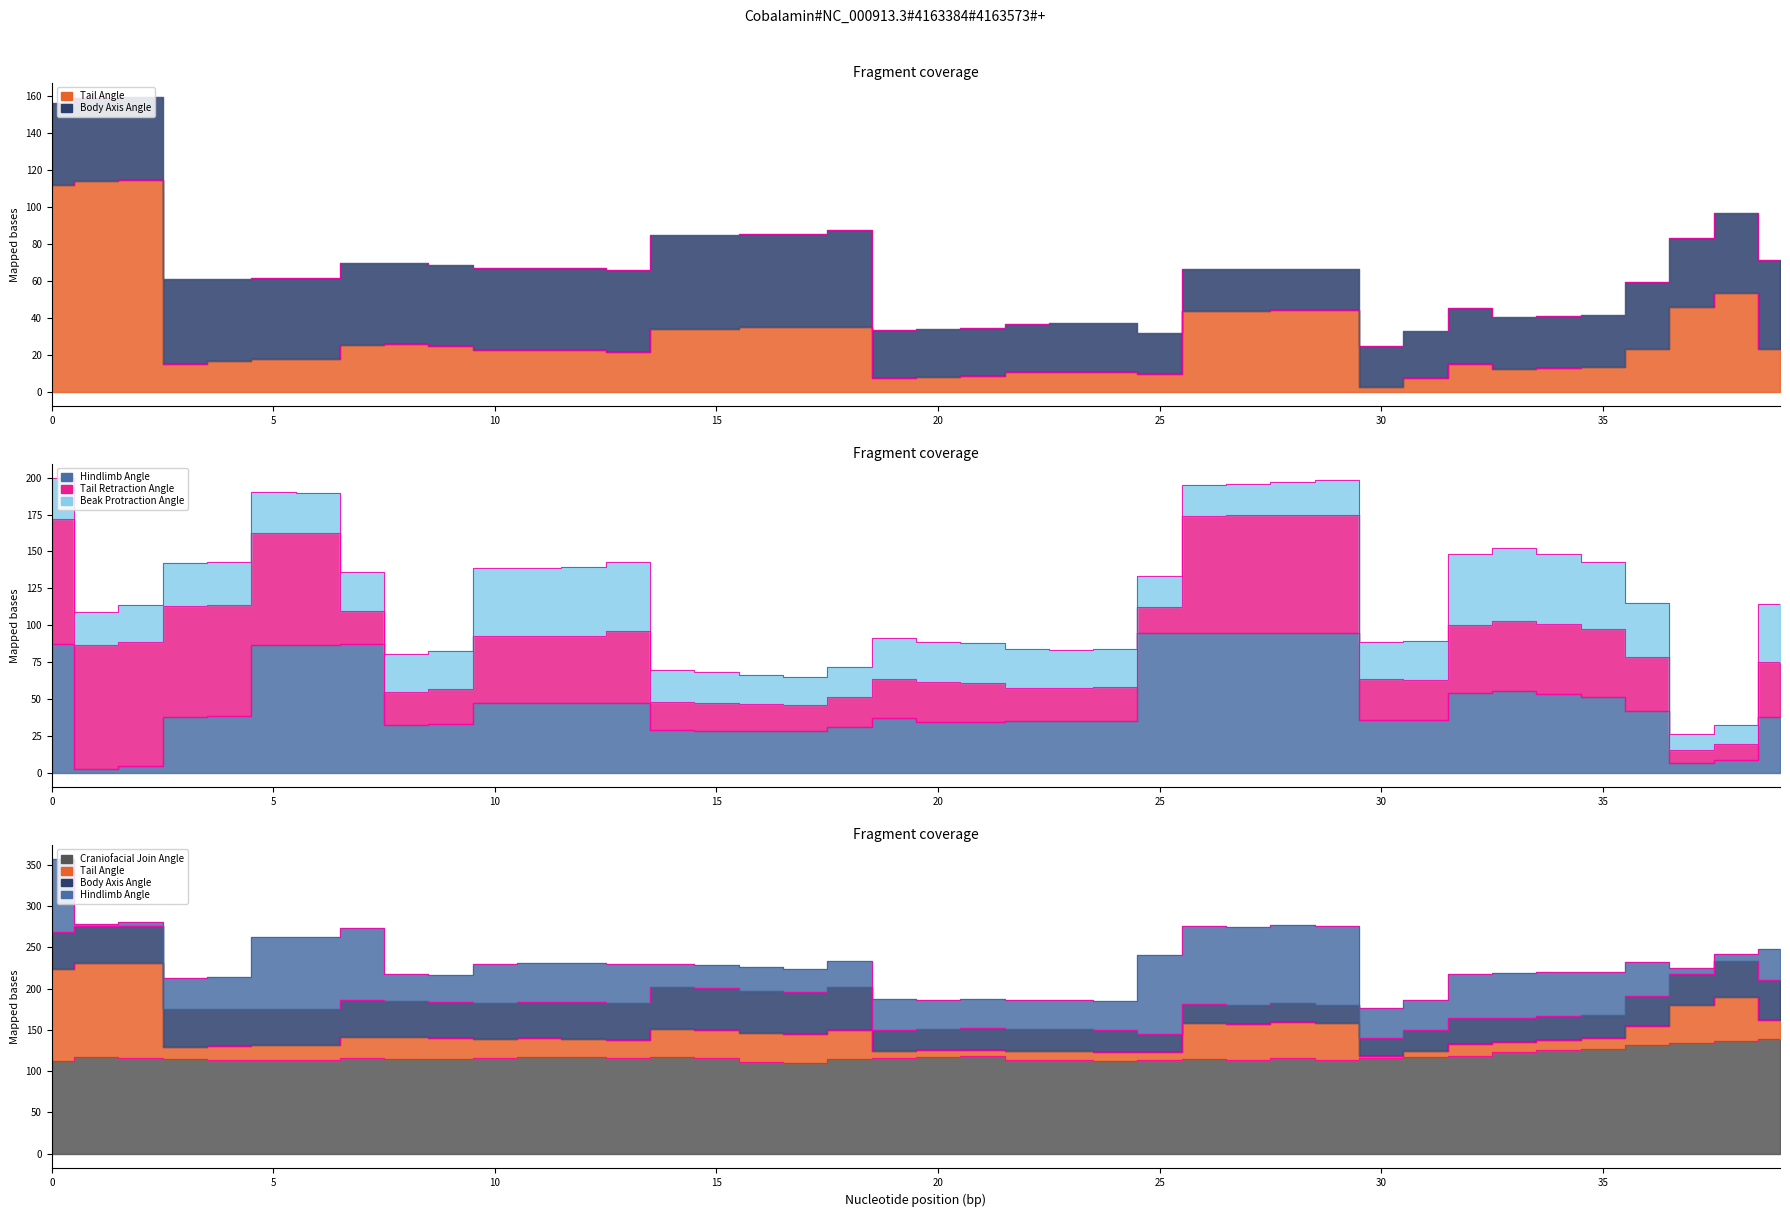

Is it true that hindlimb_angle equals 141.5 at 0?

False